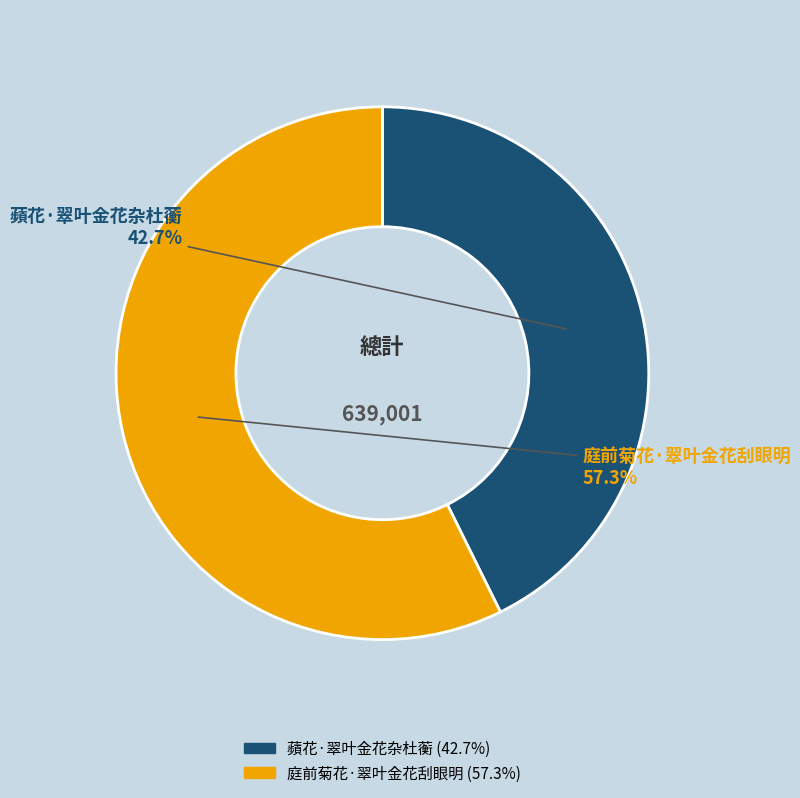

To the nearest percent, what is the difference between the 庭前菊花·翠叶金花刮眼明 and 蘋花·翠叶金花杂杜蘅 slice percentages?

15%